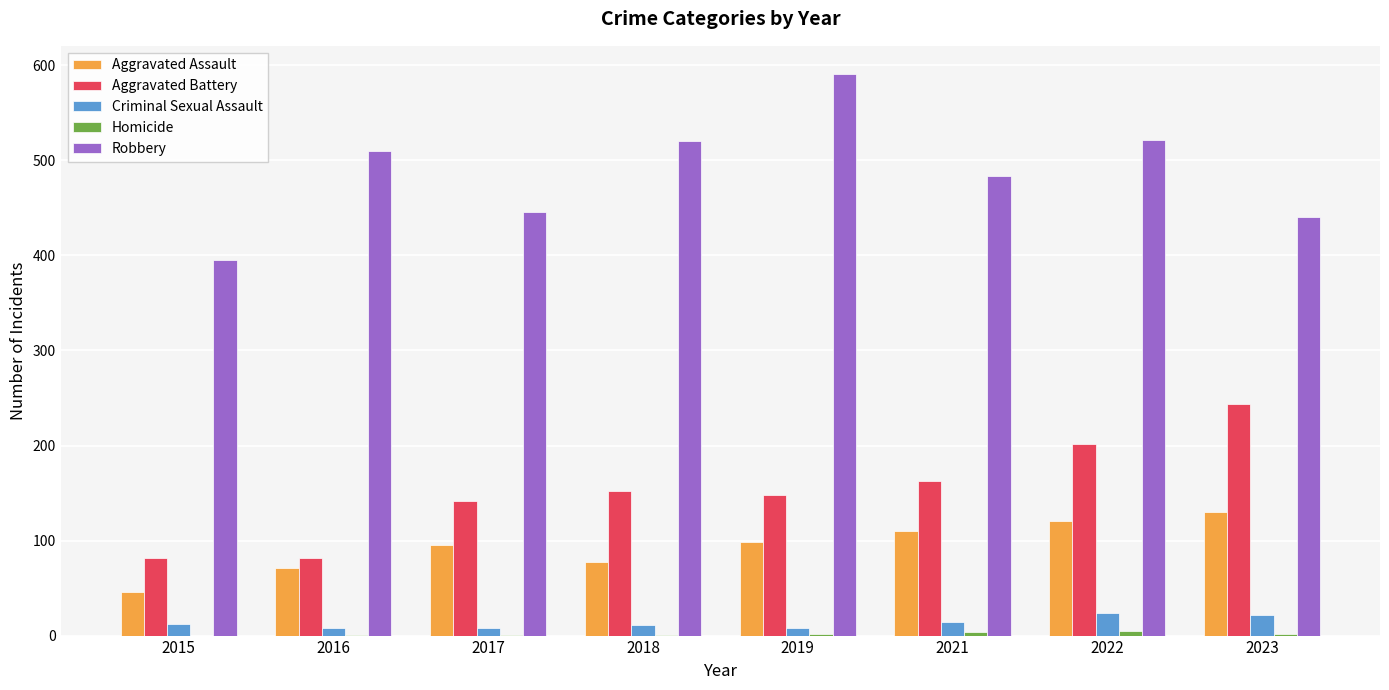

True or false: Aggravated Battery has a value of 148 at 2019.

True